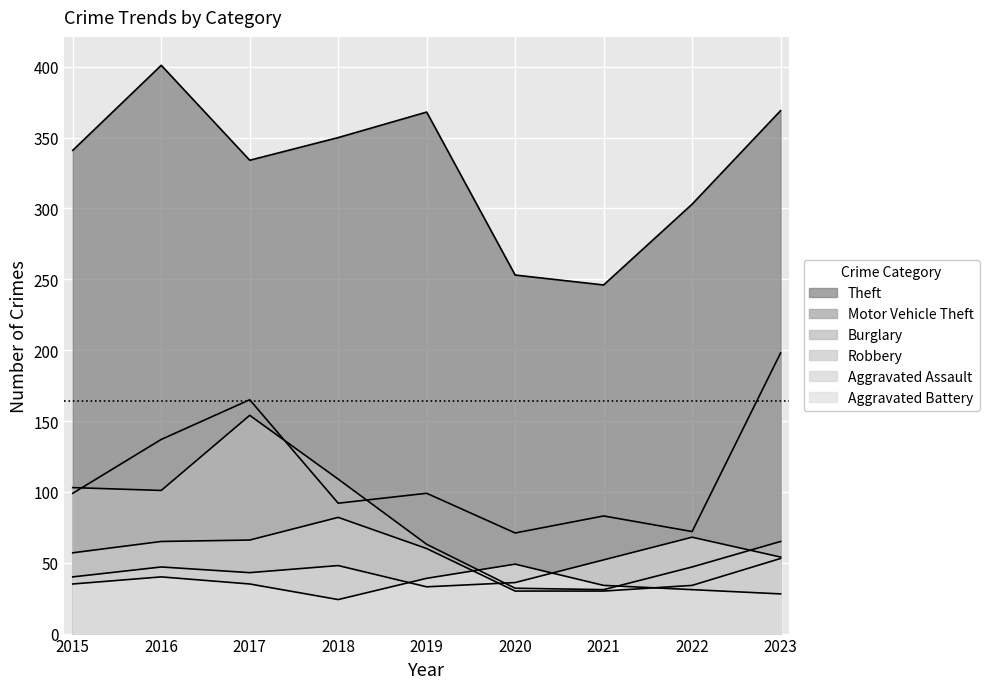

The value of Burglary at 2021 is 31. True or false?

True